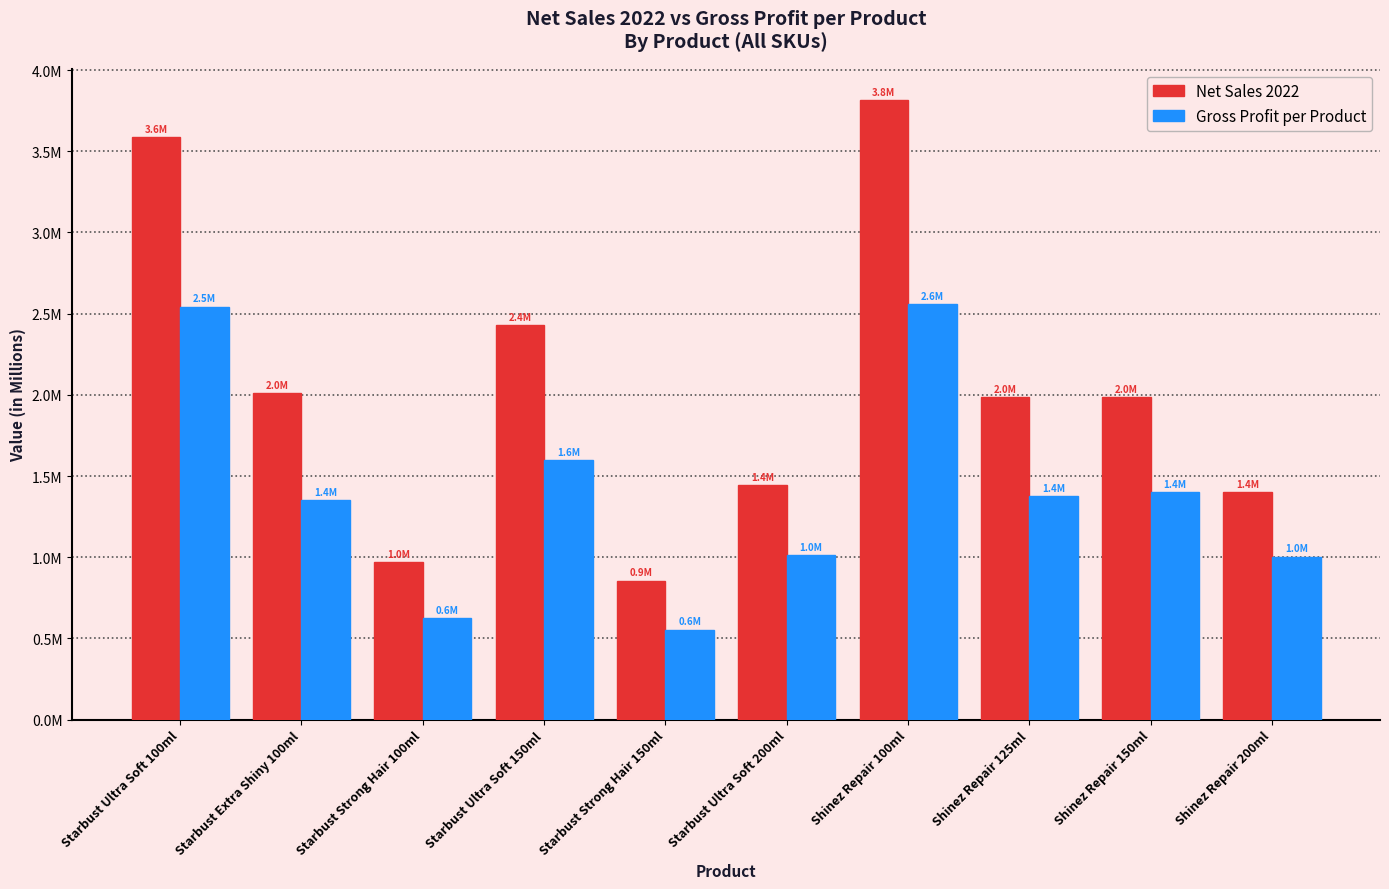

What are all the series names shown in the legend?

Net Sales 2022, Gross Profit per Product